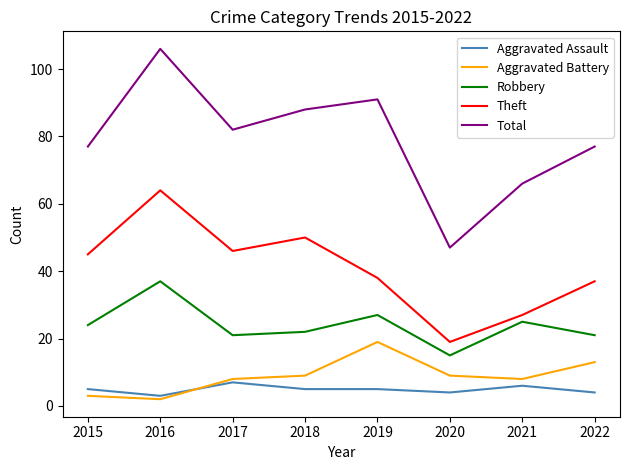

Rank the series by their maximum value, from highest to lowest.

Total, Theft, Robbery, Aggravated Battery, Aggravated Assault